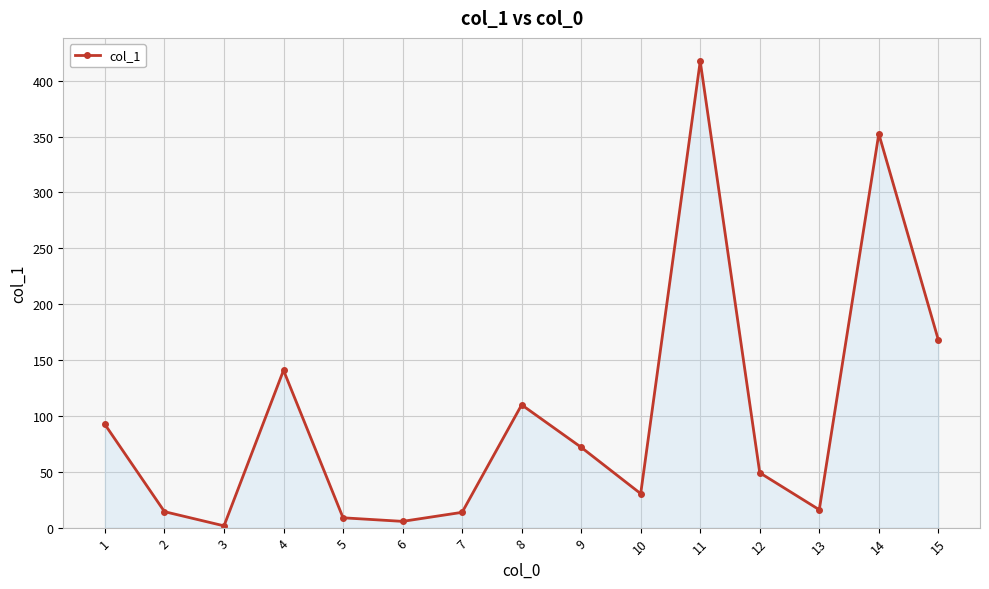

What is the ratio of the value at 5 to the value at 7?

0.6